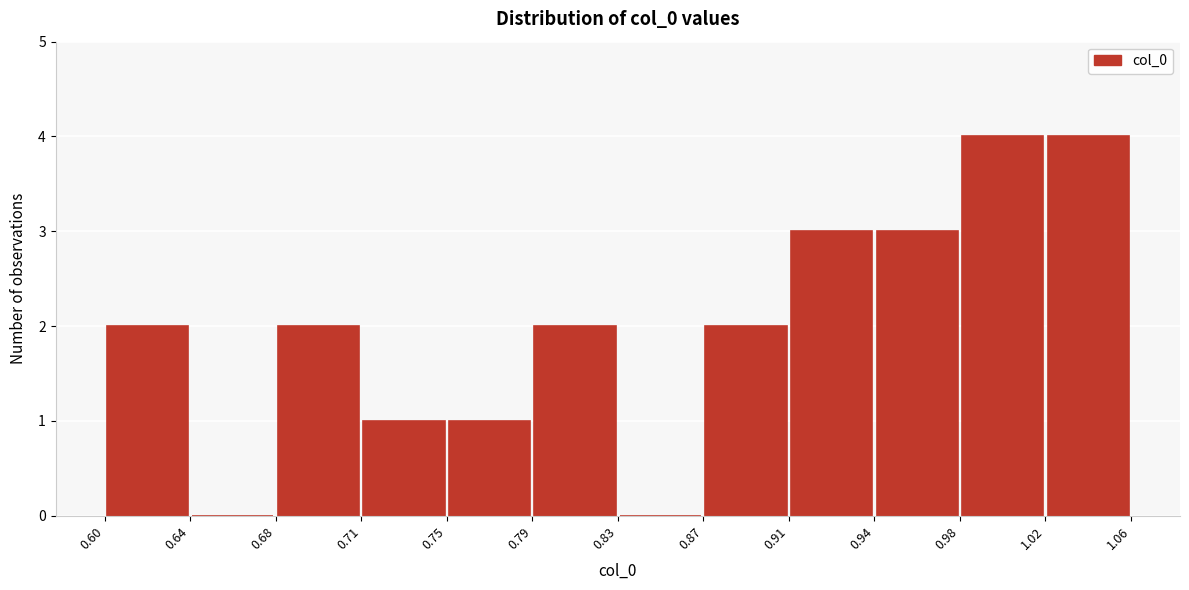

Reading left to right, list every bar in this chart as the range it spans on the x-axis followed by its height. The values are not printed on the chart, so give them approximately, as read against the axis.

0.60 to 0.64: 2
0.64 to 0.68: 0
0.68 to 0.71: 2
0.71 to 0.75: 1
0.75 to 0.79: 1
0.79 to 0.83: 2
0.83 to 0.87: 0
0.87 to 0.91: 2
0.91 to 0.94: 3
0.94 to 0.98: 3
0.98 to 1.02: 4
1.02 to 1.06: 4